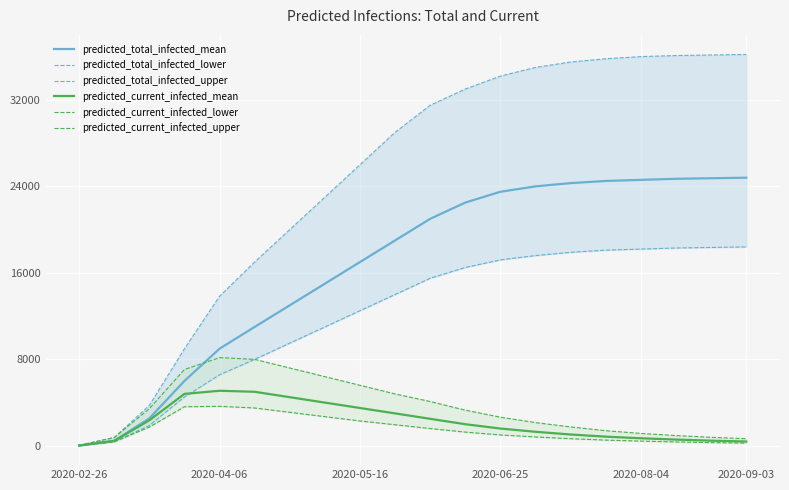

Reading left to right, list all the values displayed in this chart.

predicted_total_infected_mean: 30	459	2539	6003	8986	11000	13000	15000	17000	19000	21000	22500	23500	24000	24300	24500	24600	24700	24750	24800
predicted_total_infected_lower: 25	370	1886	4518	6571	8000	9500	11000	12500	14000	15500	16500	17200	17600	17900	18100	18200	18300	18350	18400
predicted_total_infected_upper: 50	767	3739	8980	13833	17000	20000	23000	26000	29000	31500	33000	34200	35000	35500	35800	36000	36100	36150	36200
predicted_current_infected_mean: 30	459	2361	4806	5095	5000	4500	4000	3500	3000	2500	2000	1600	1300	1050	850	700	580	480	400
predicted_current_infected_lower: 25	370	1736	3615	3655	3500	3100	2700	2300	1950	1600	1270	1010	820	660	530	440	360	300	250
predicted_current_infected_upper: 50	767	3439	7061	8161	8000	7200	6400	5600	4800	4100	3300	2650	2150	1750	1400	1150	950	790	660